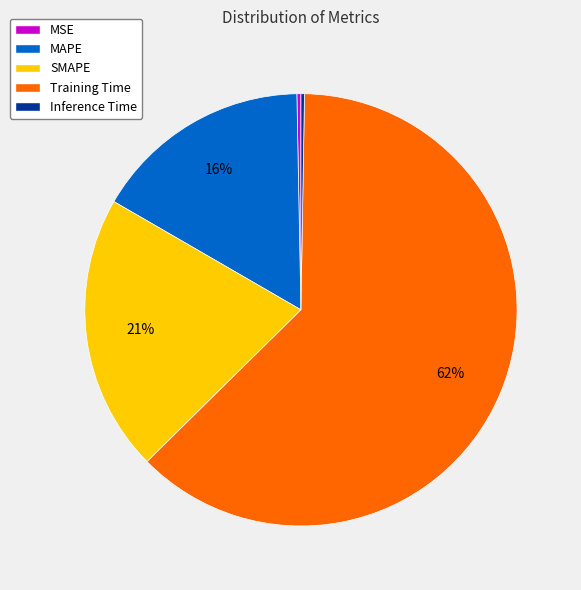

To the nearest percent, what percentage of the pie is SMAPE?

21%